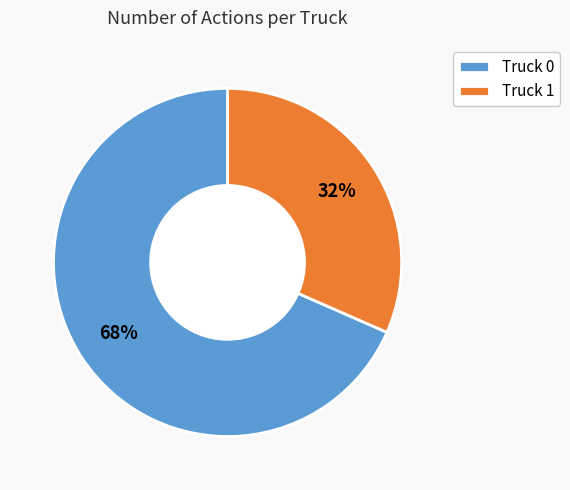

Which category has the smallest portion of the pie?

Truck 1